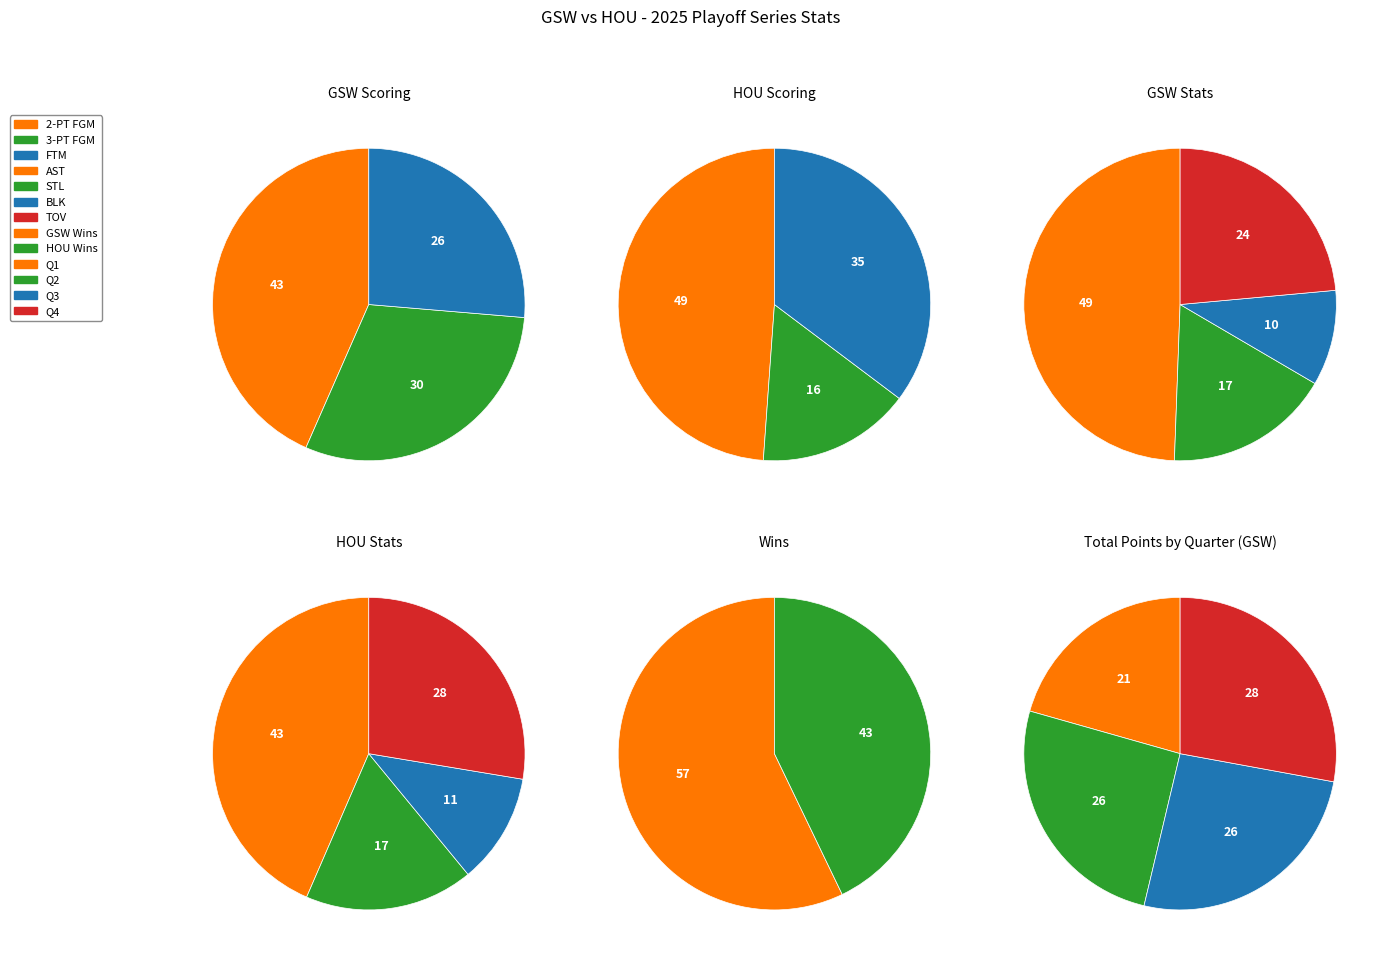

Is it true that PTS is 23% of the pie?

False